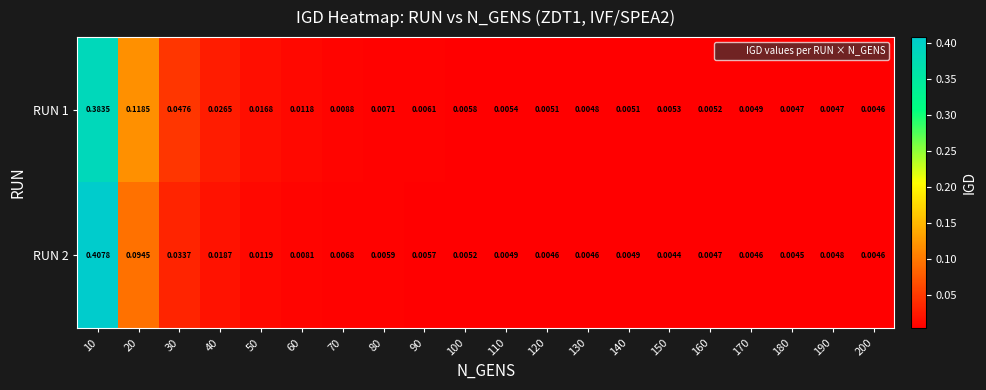

List the series in order of their peak value, highest first.

RUN 2, RUN 1